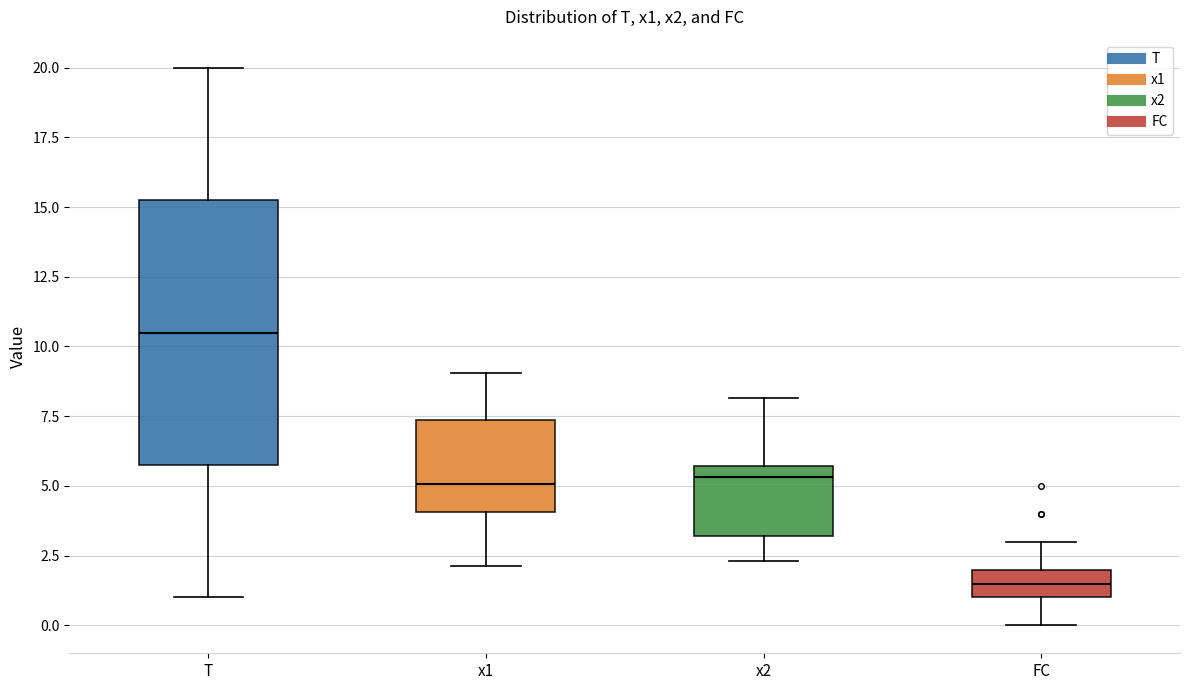

Where is the upper edge of the box for FC on the y-axis? The values are not printed on the chart, so give them approximately, as read against the axis.

2.0